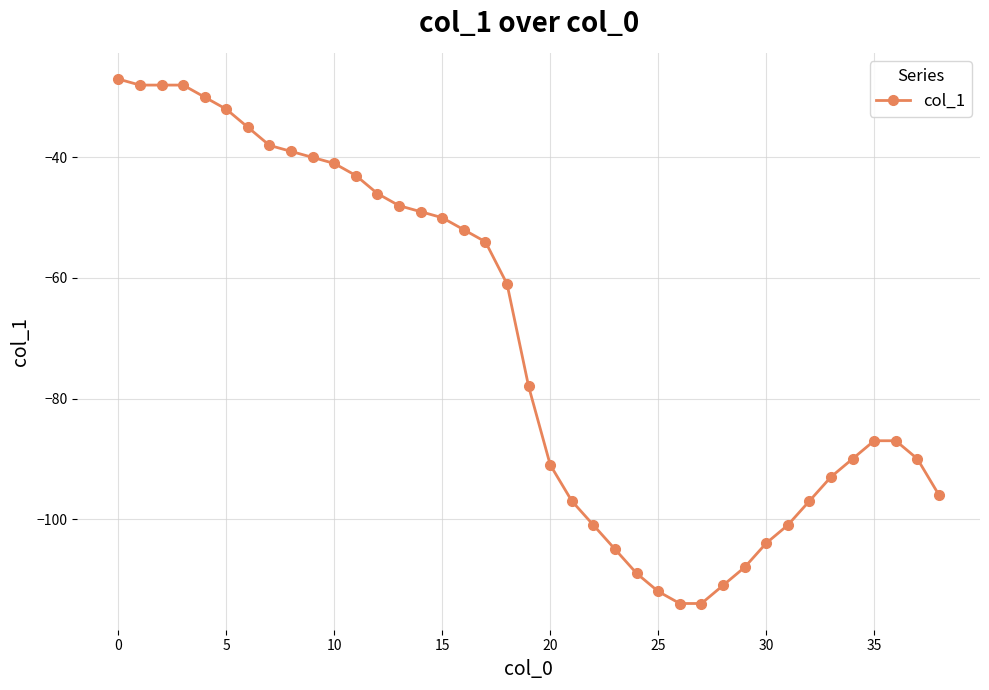

What is the value of the 37th point from the left?

-87